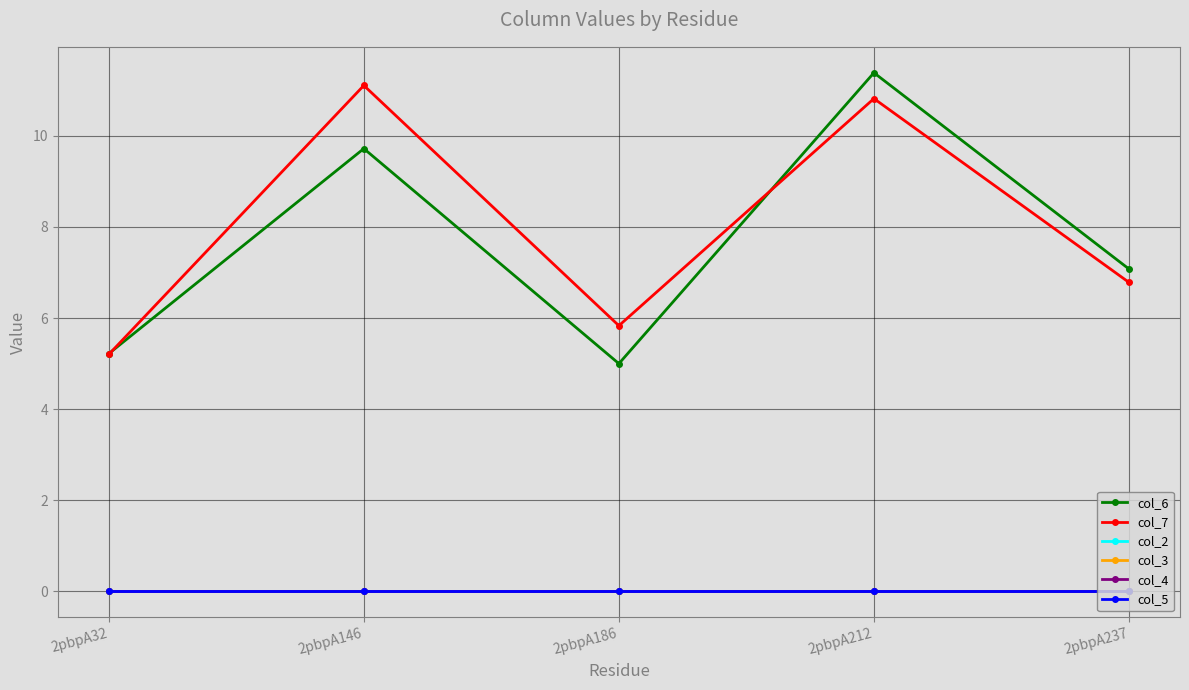

What is the total value across all series at 2pbpA212?

22.2